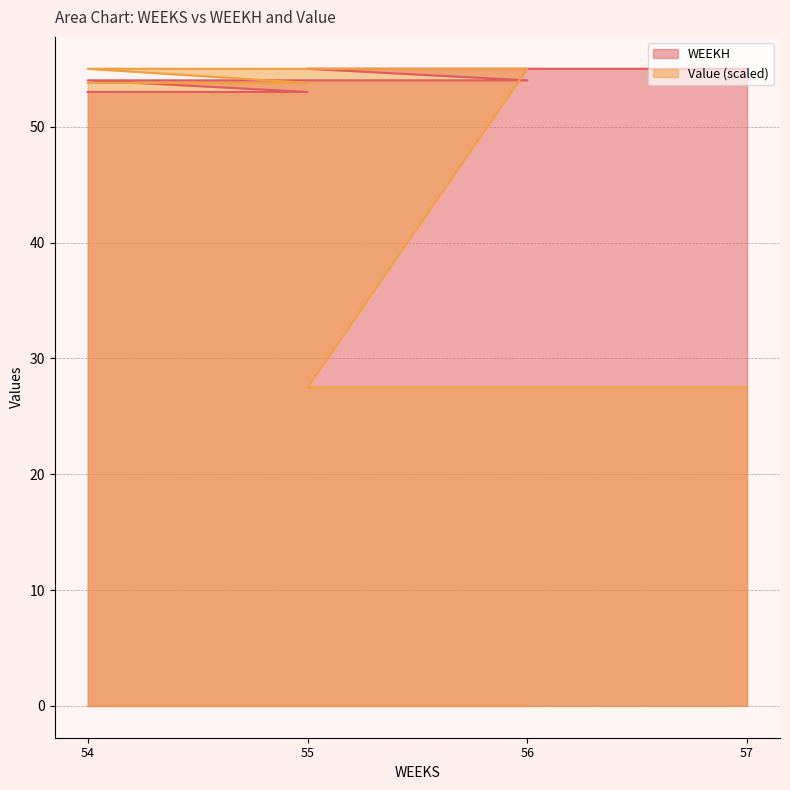

List the series in order of their overall mean, lowest first.

Value, WEEKH